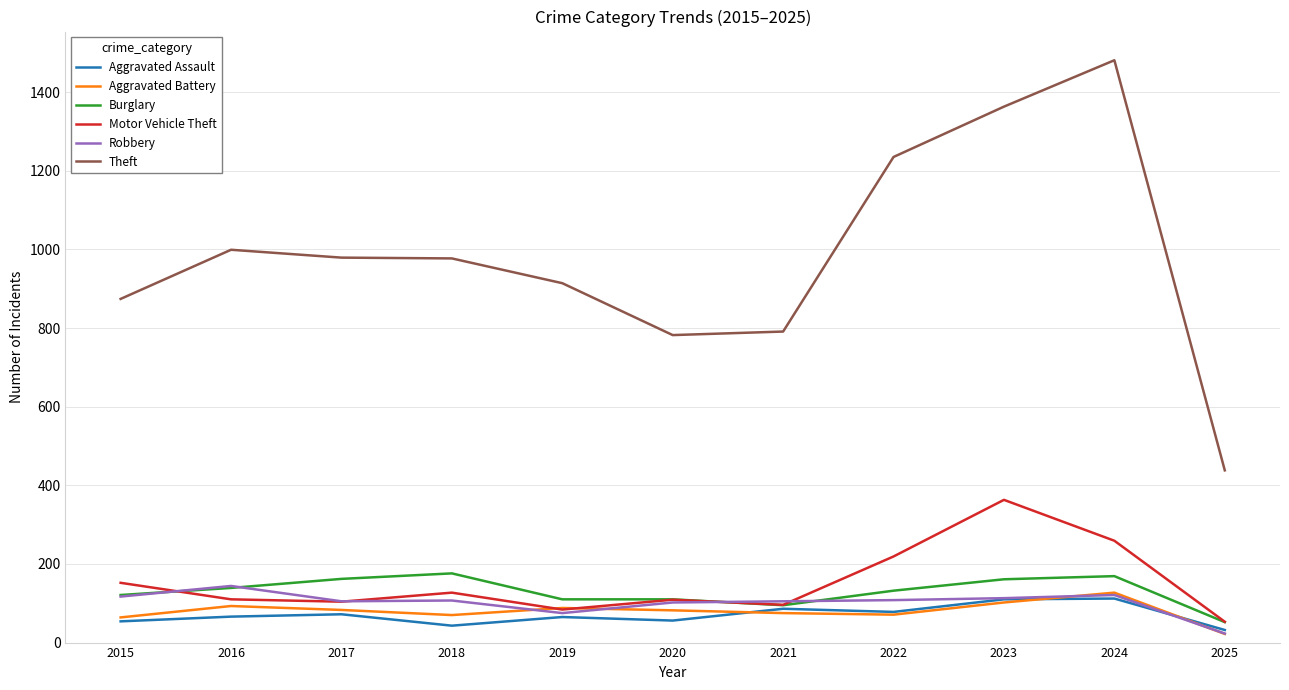

True or false: Aggravated Battery has more than 0 interior local peaks.

True